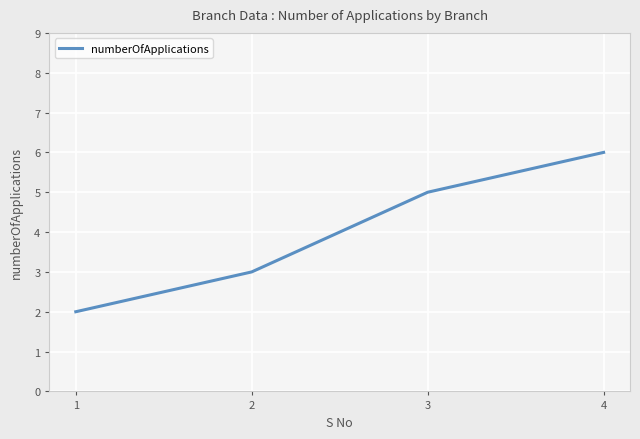

The chart shows a value of 3 at 1. True or false?

False